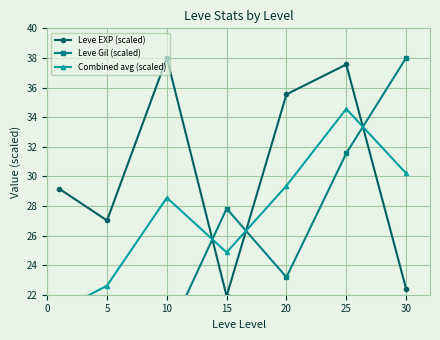

Which series has the widest spread of values?

Leve Gil (scaled)